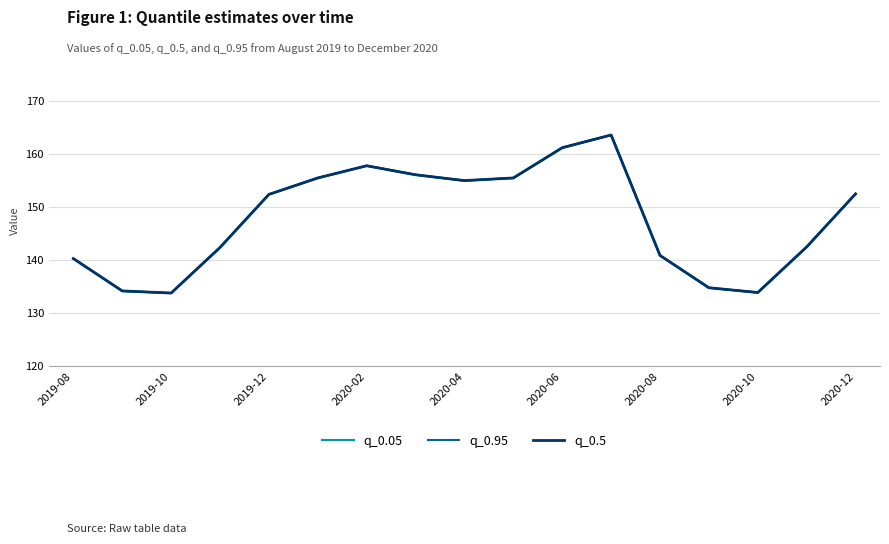

Does the chart have visible grid lines?

Yes